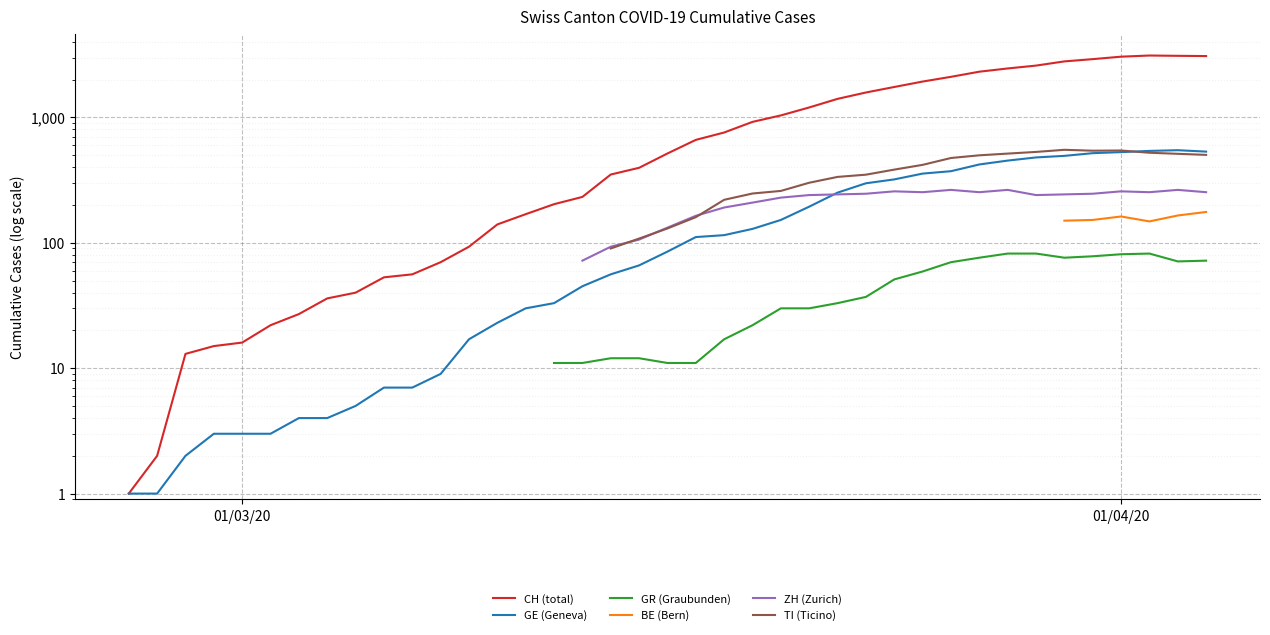

True or false: BE (Bern) and TI (Ticino) intersect in this chart.

False